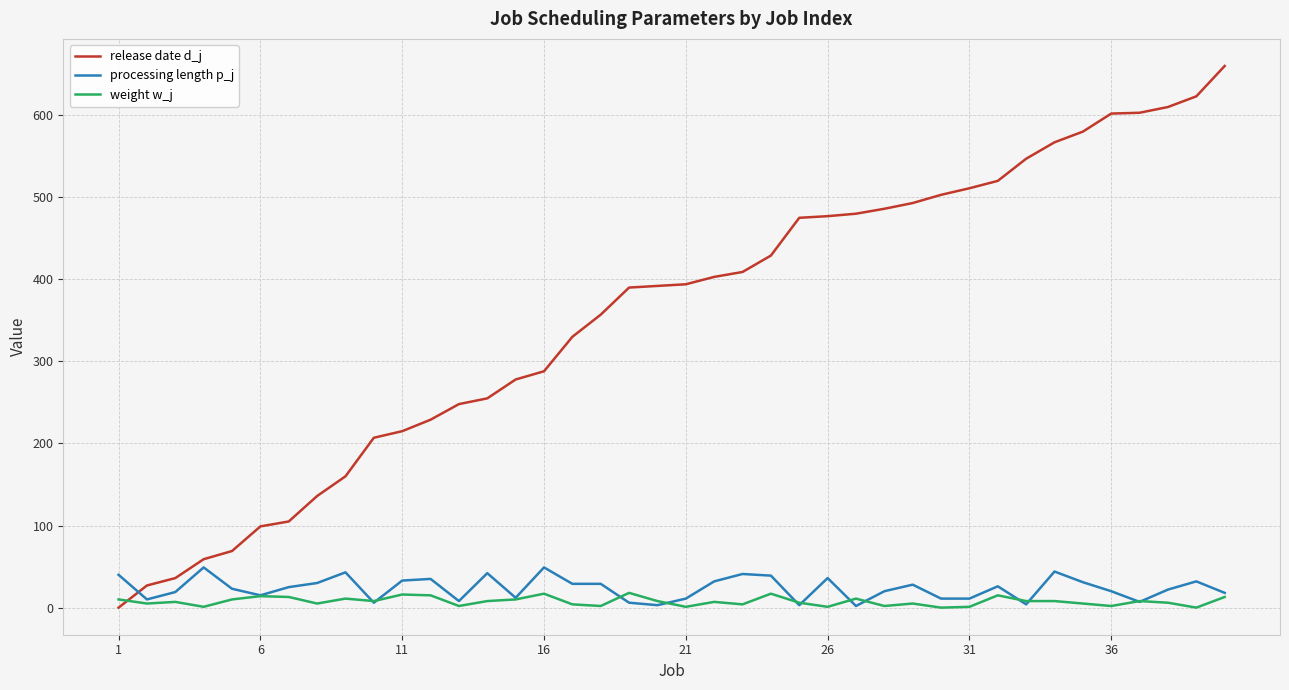

Which series has the largest total across all categories?

release date d_j